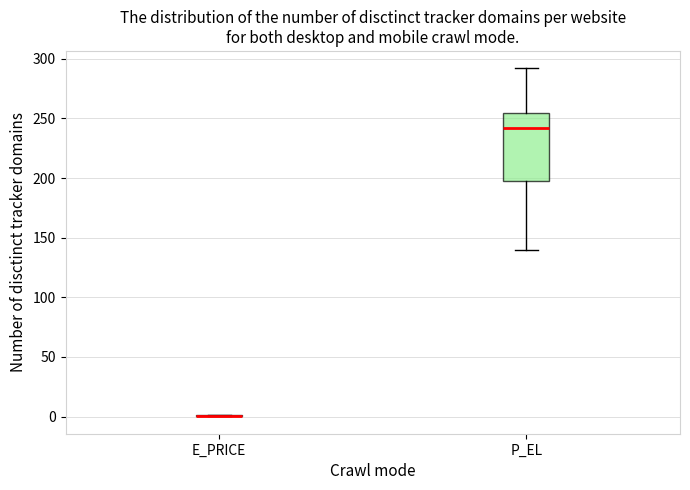

Which box is the tallest, from its lower edge to its upper edge?

P_EL